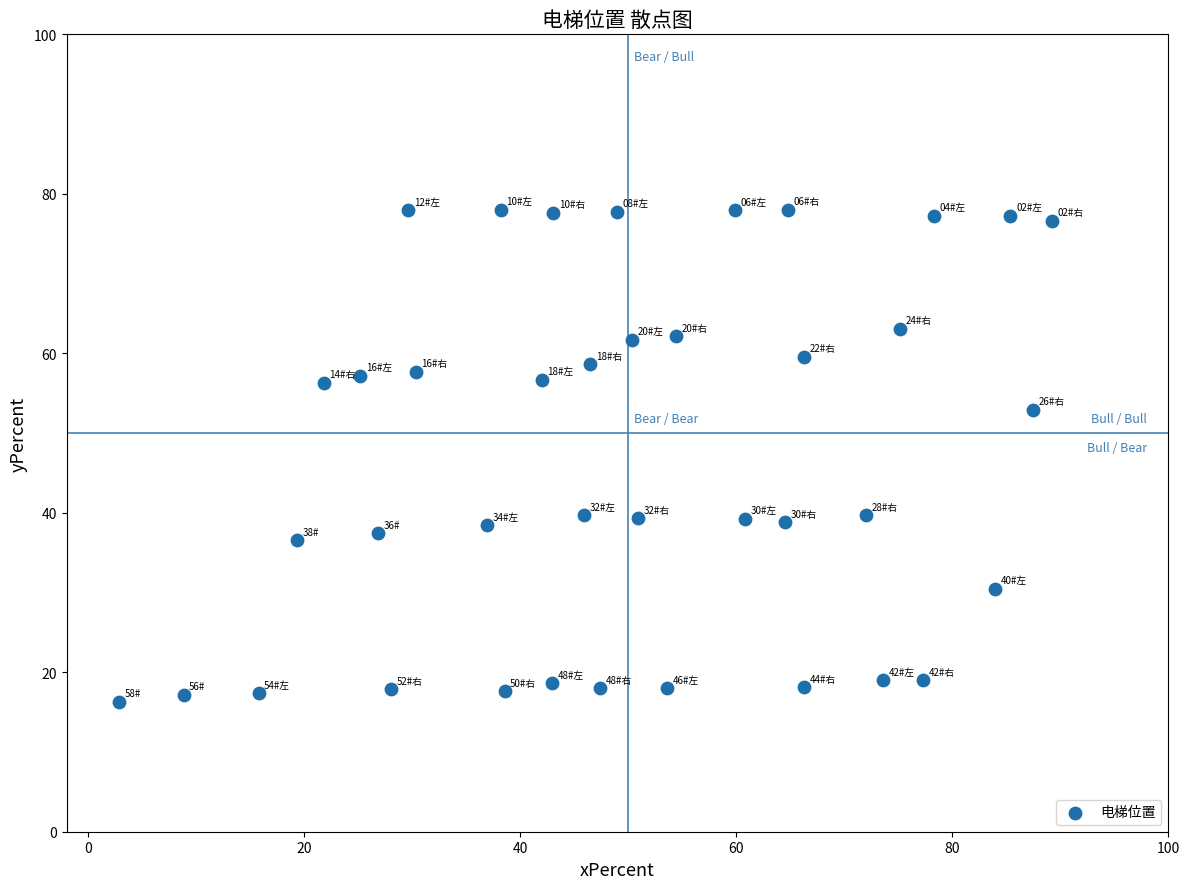

What is the range of X values (max minus min)?

86.3